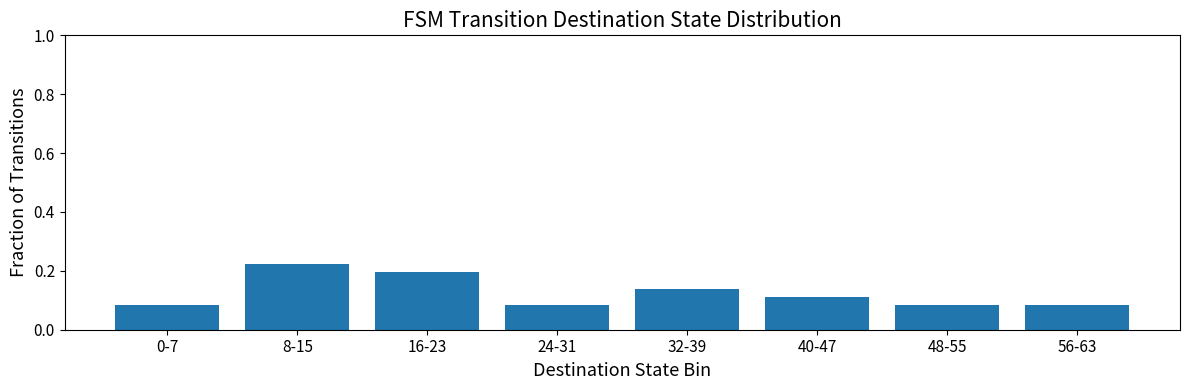

What is the change in value from 16-23 to 56-63?

-0.1